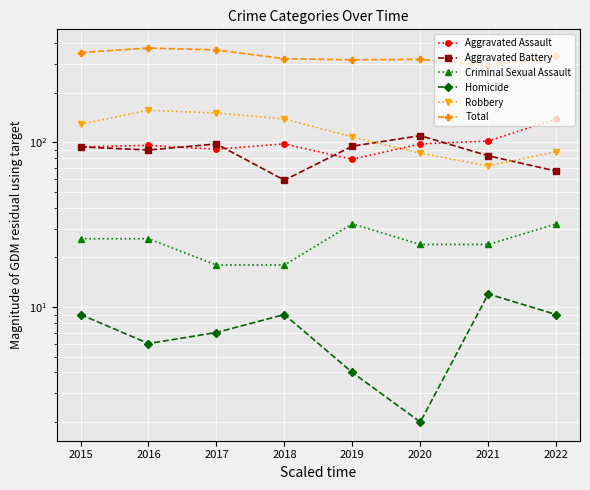

What is the difference between the highest and lowest values at 2021?

281